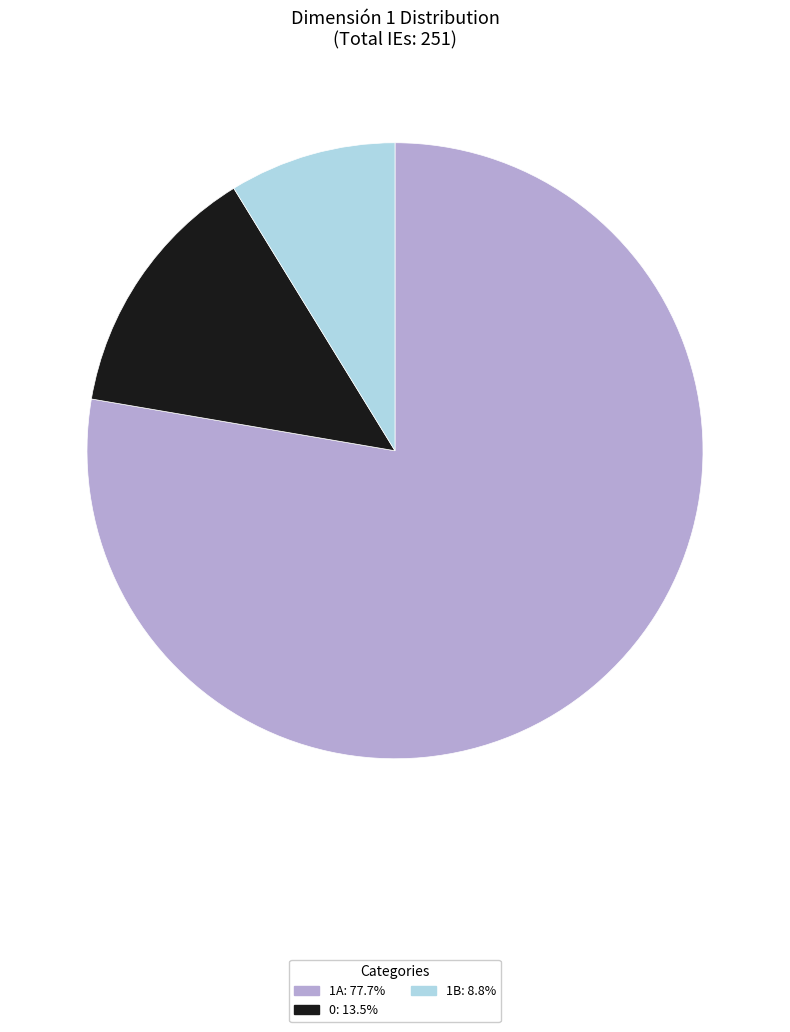

Is there a majority slice in this chart?

Yes